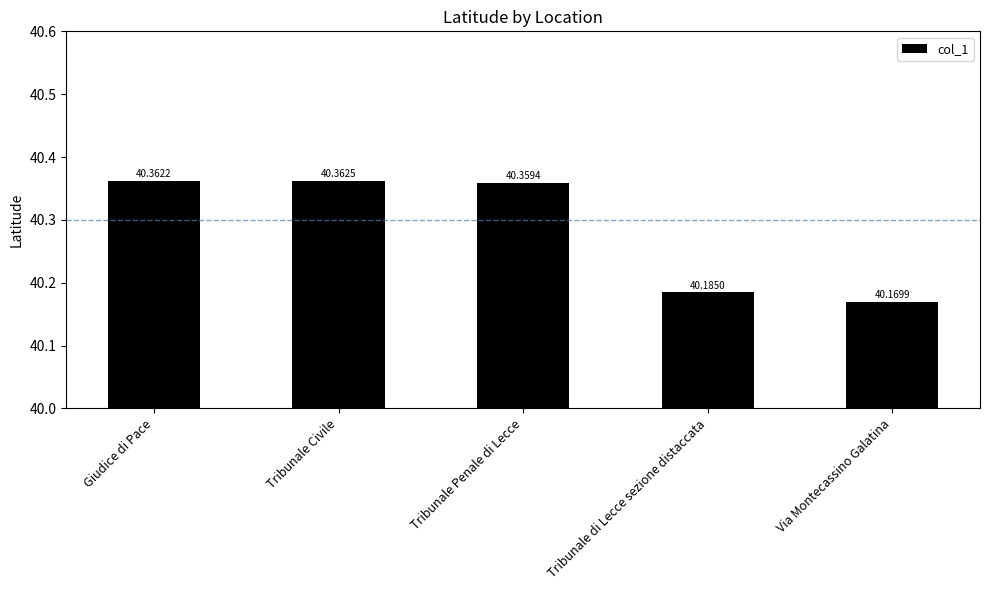

What is the smallest value displayed?

40.2